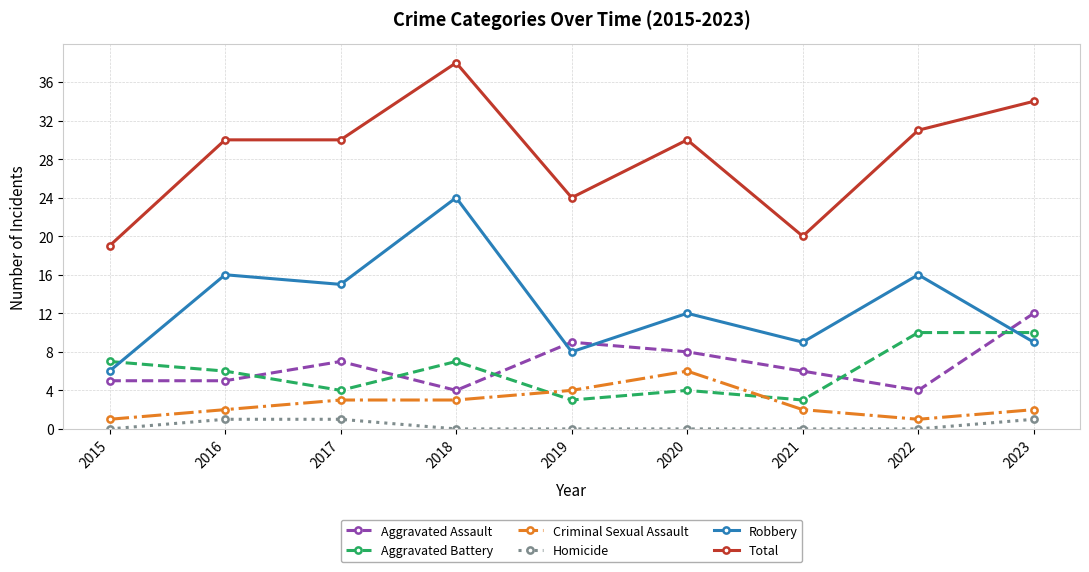

What is the difference between the maximum and minimum values in the Robbery series?

18